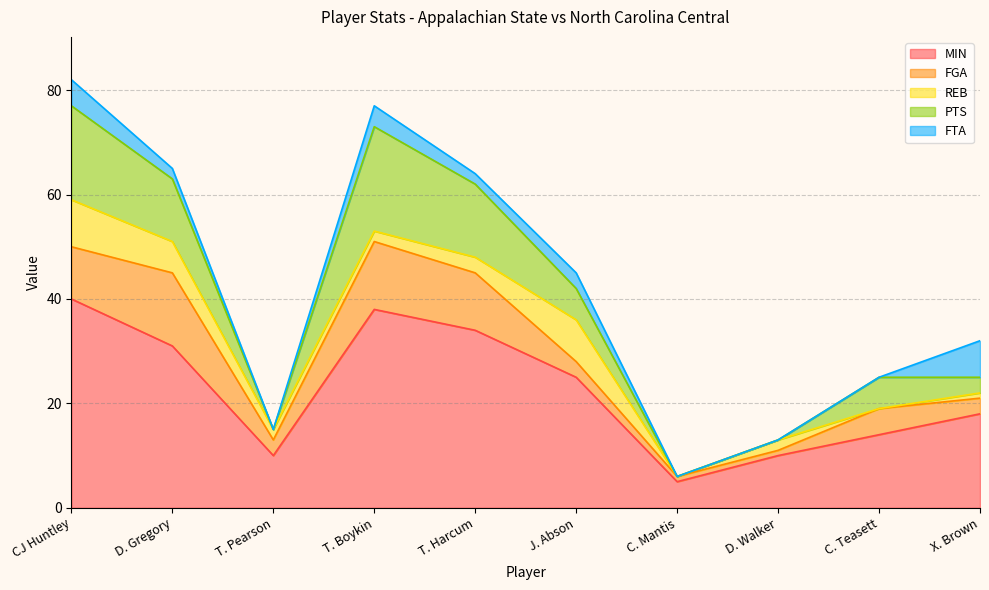

True or false: FGA has a value of 13 at T. Boykin.

True